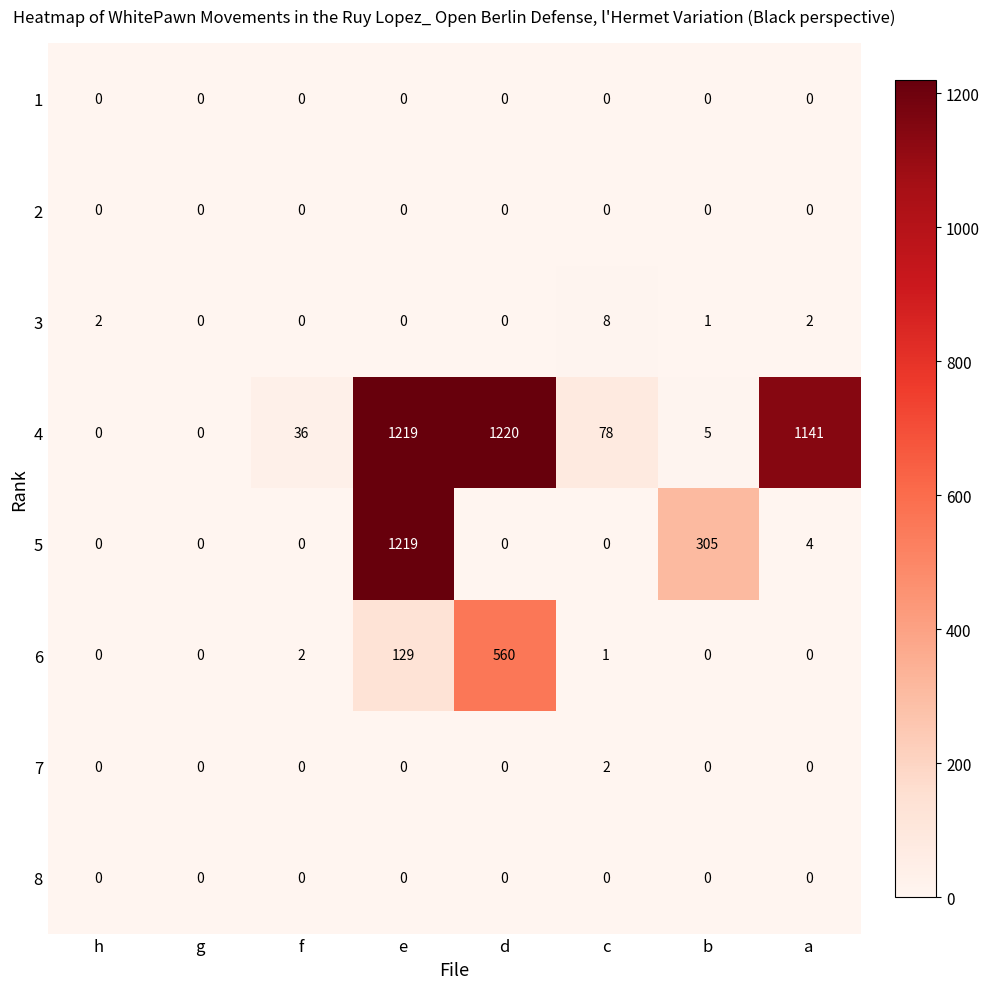

Which category has the highest value in the 4 series?

d